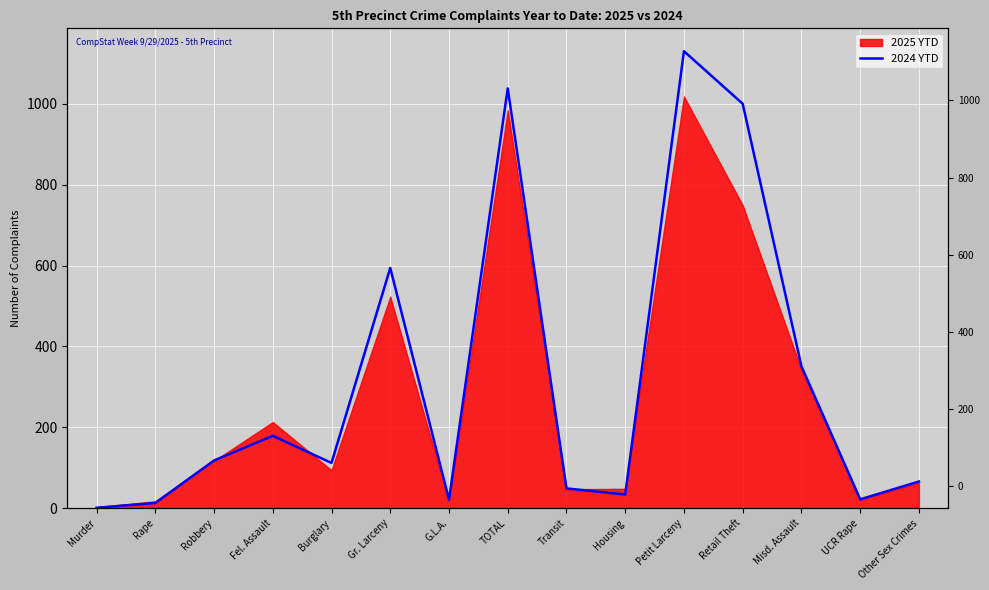

How many lines are shown in the chart?

1